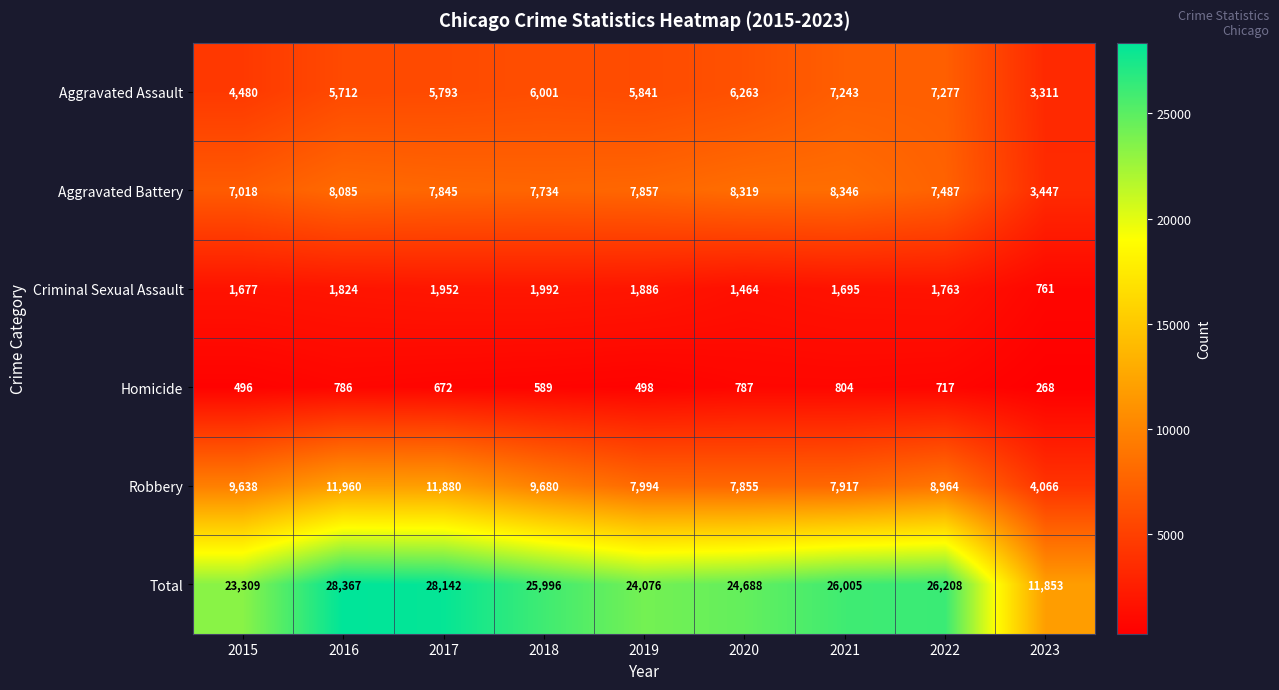

What is the spread (max minus min) of values at 2020?

23901